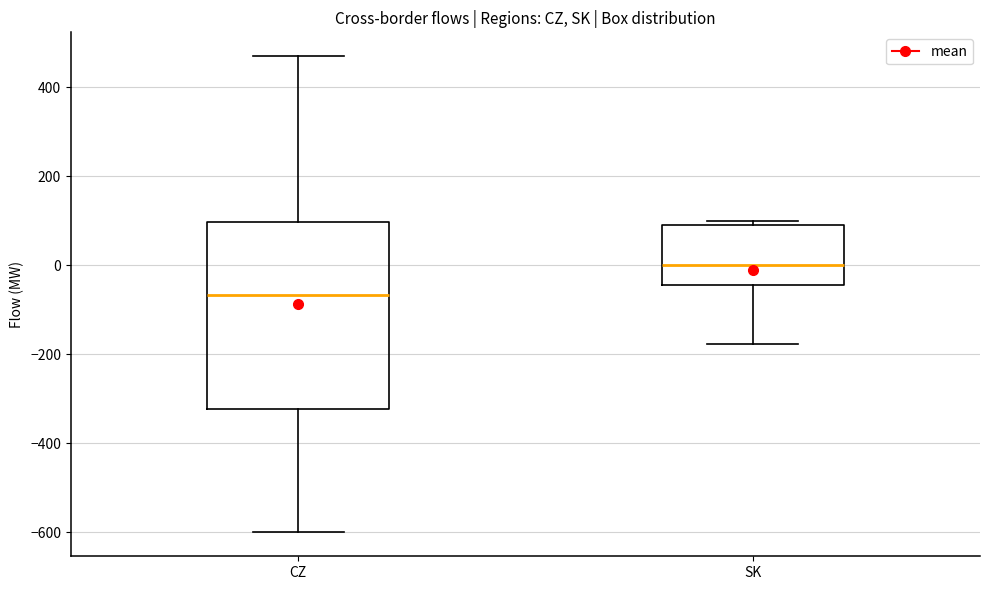

Where is the lower edge of the box for SK on the y-axis? The values are not printed on the chart, so give them approximately, as read against the axis.

-40